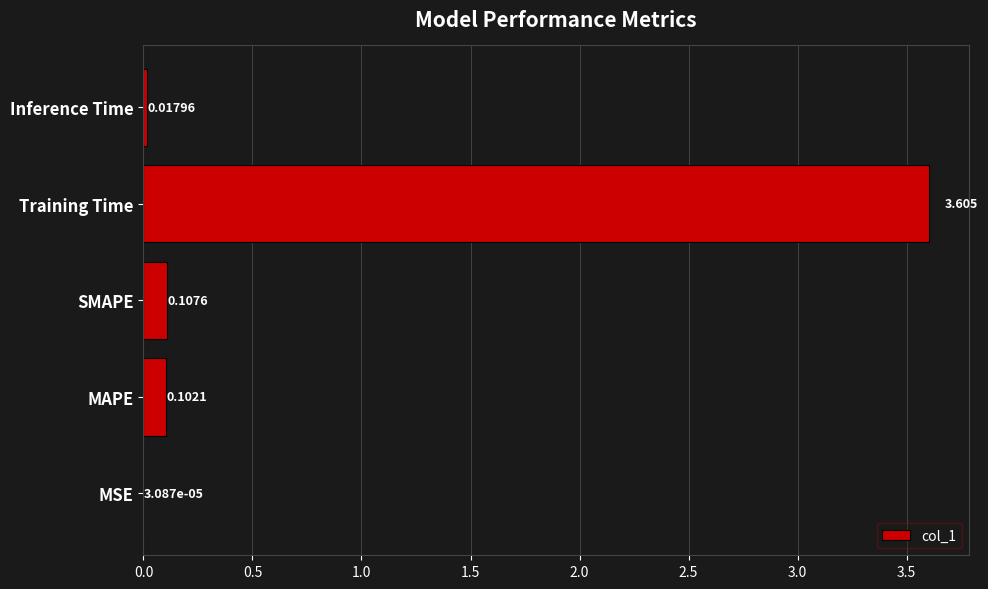

Which has a higher value, MSE or Training Time?

Training Time